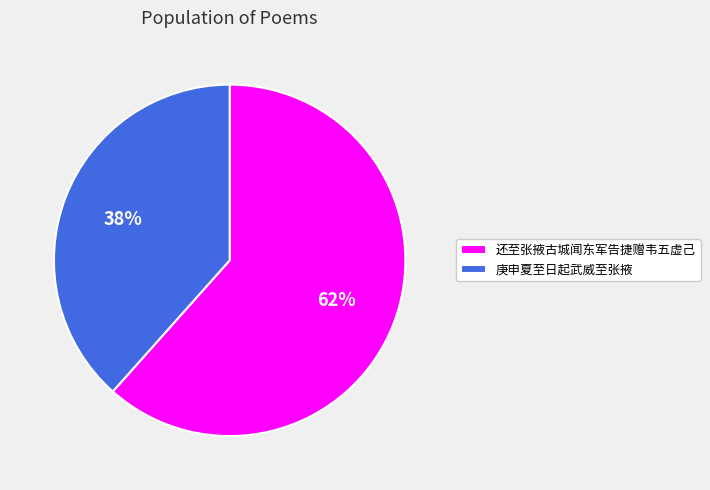

How many slices are in this pie chart?

2